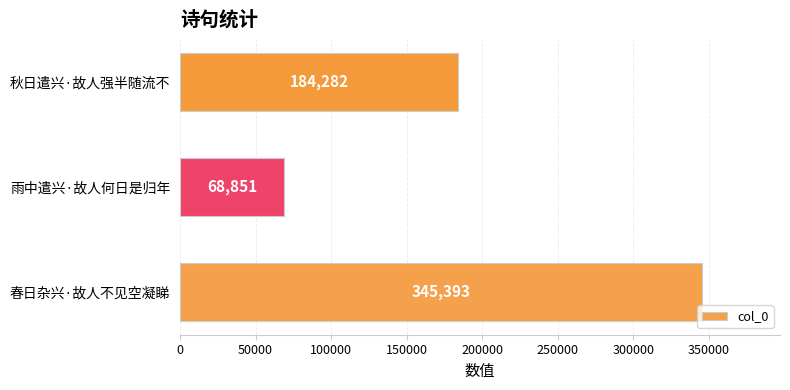

Reading top to bottom, extract all data points from this chart.

184282	68851	345393